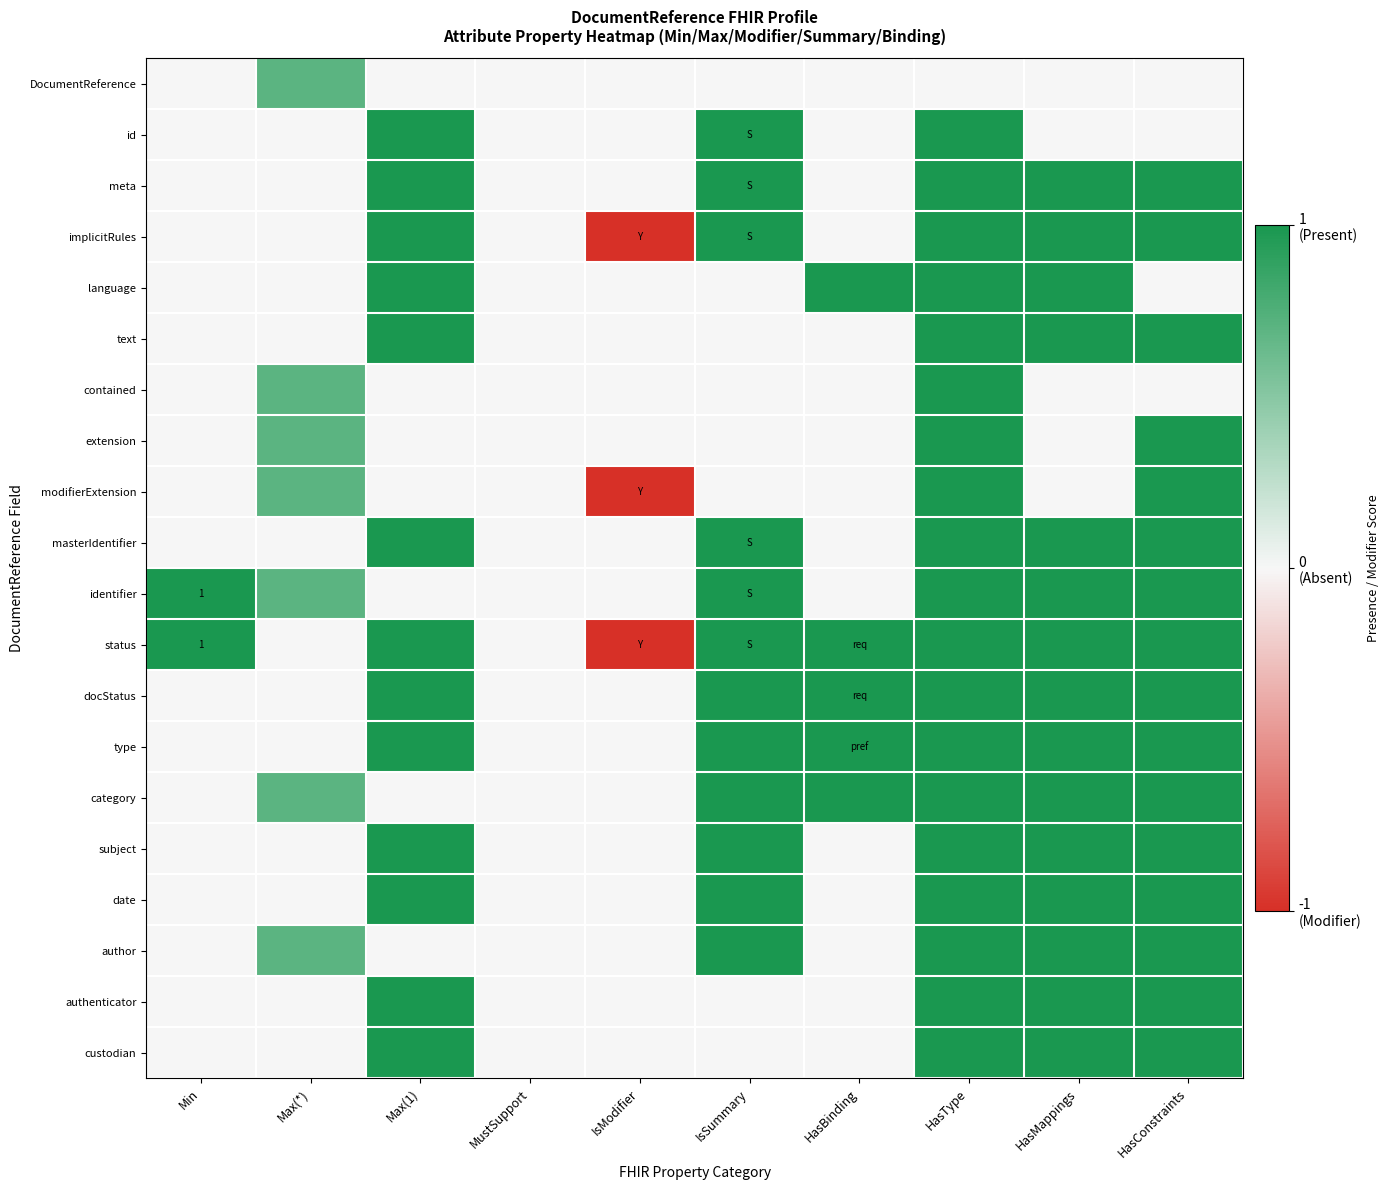

Where is meta nearest to the value 0?

Min